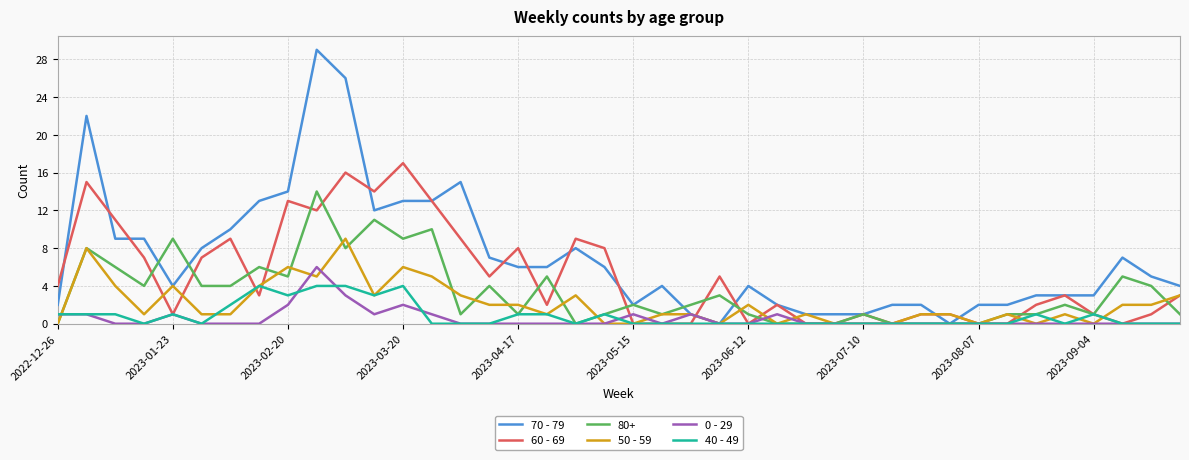

How many 50 - 59 values are between 0 and 3?

31